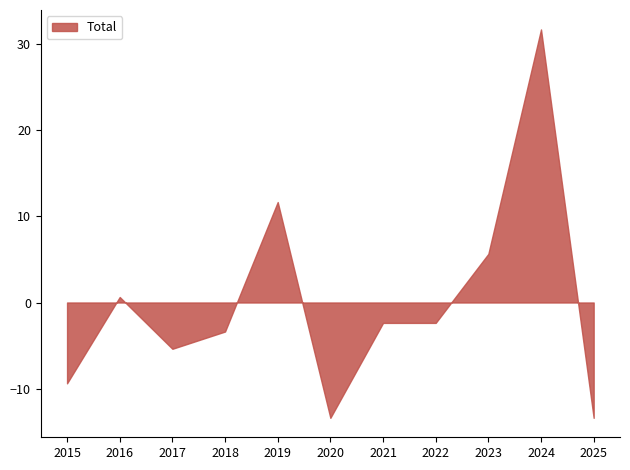

What is the change in value from 2017 to 2023?

+11.0